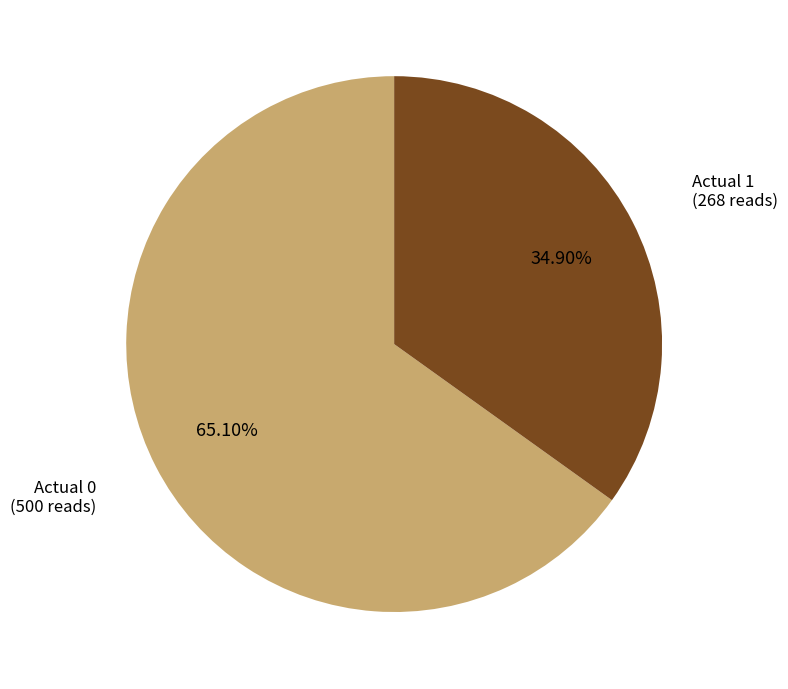

To the nearest percent, what is the combined percentage of Actual 1 and Actual 0?

100%